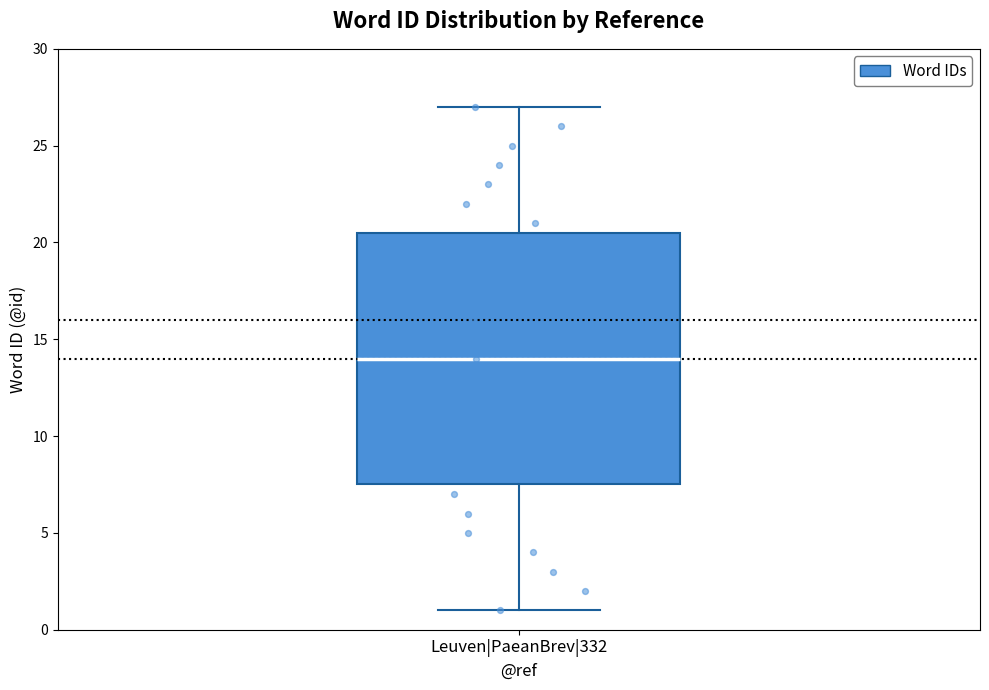

Where does the lower whisker of the box for Leuven|PaeanBrev|332 end on the y-axis? The values are not printed on the chart, so give them approximately, as read against the axis.

1.0